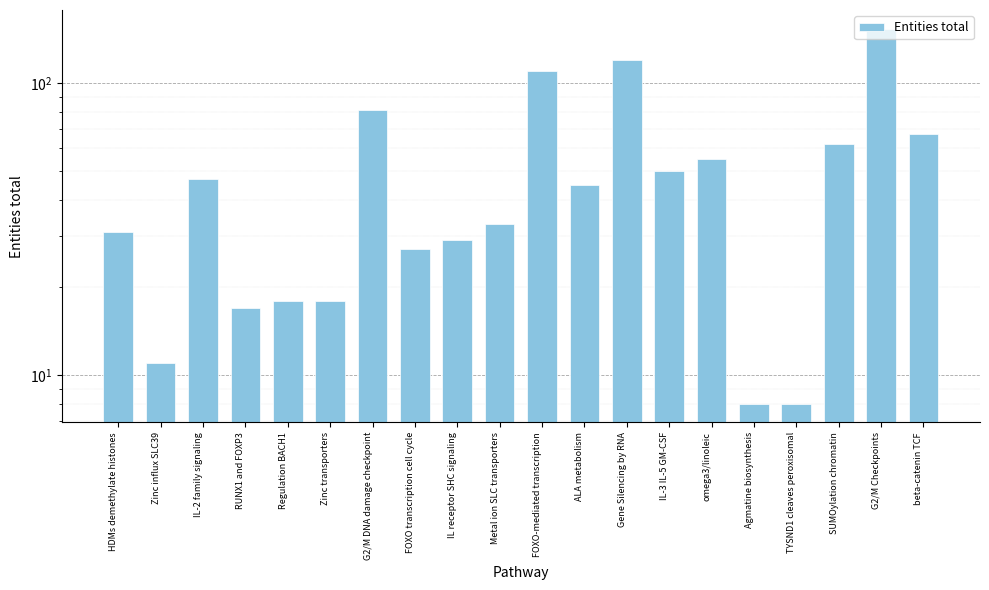

Are the bars horizontal?

No